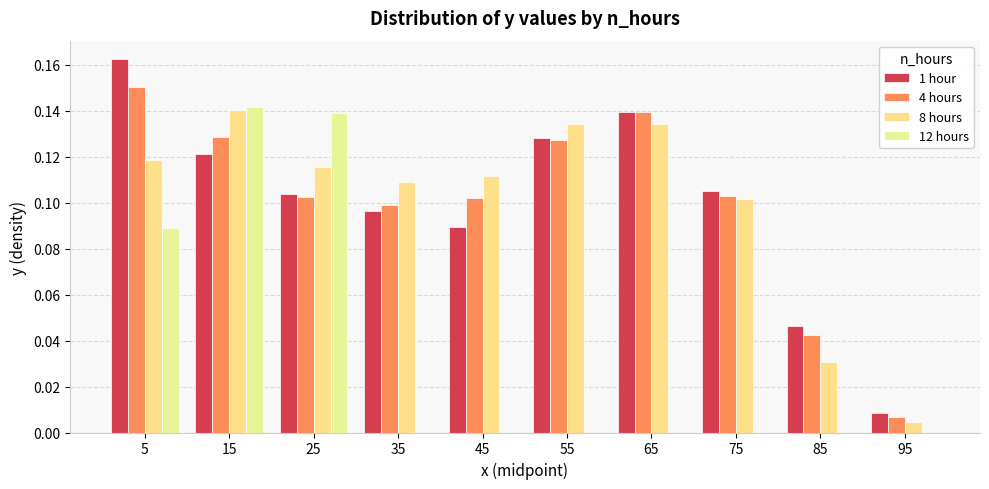

Between 15 and 45, which is larger?

15